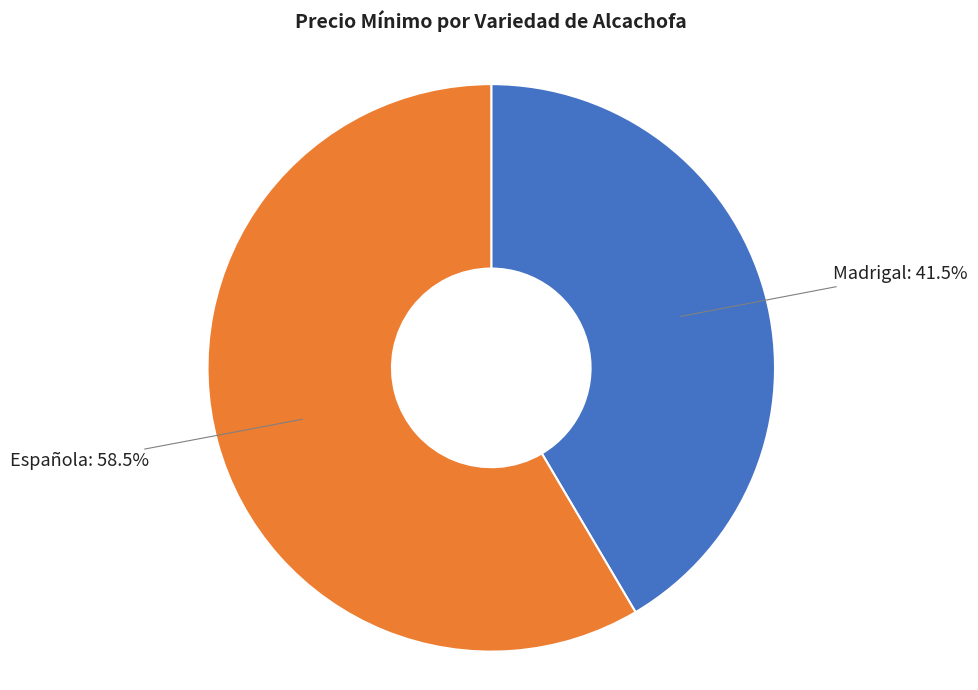

Is there any slice that represents more than half of the pie?

Yes